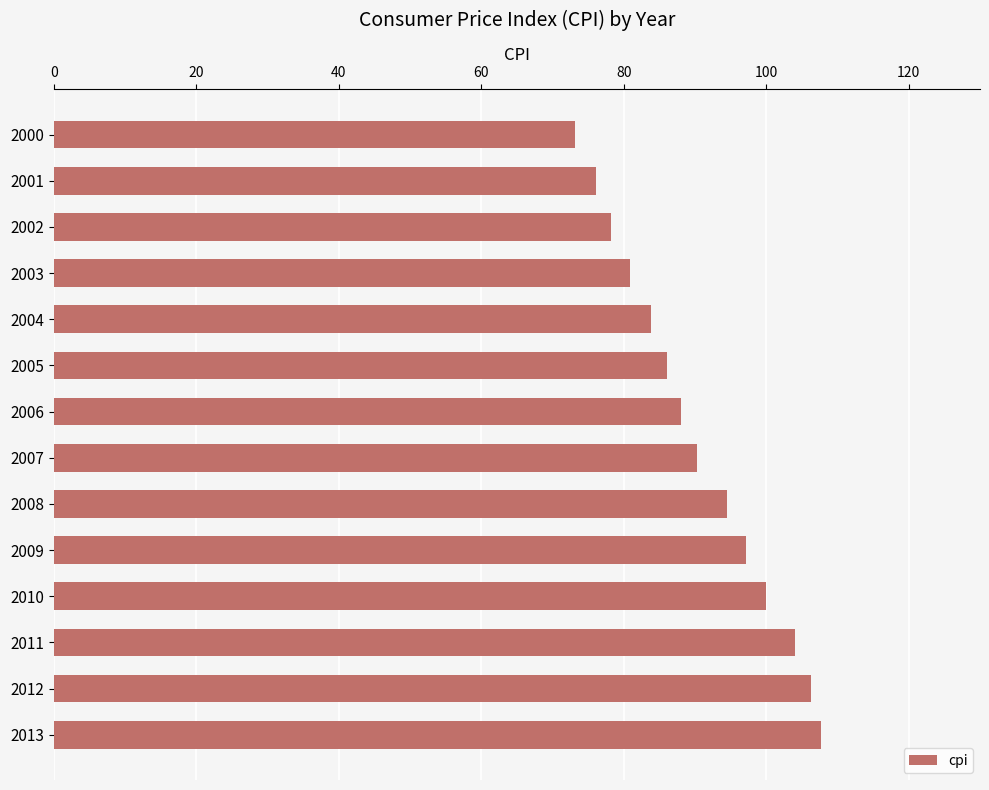

What is the sum of the values at 2013 and 2006?

195.7